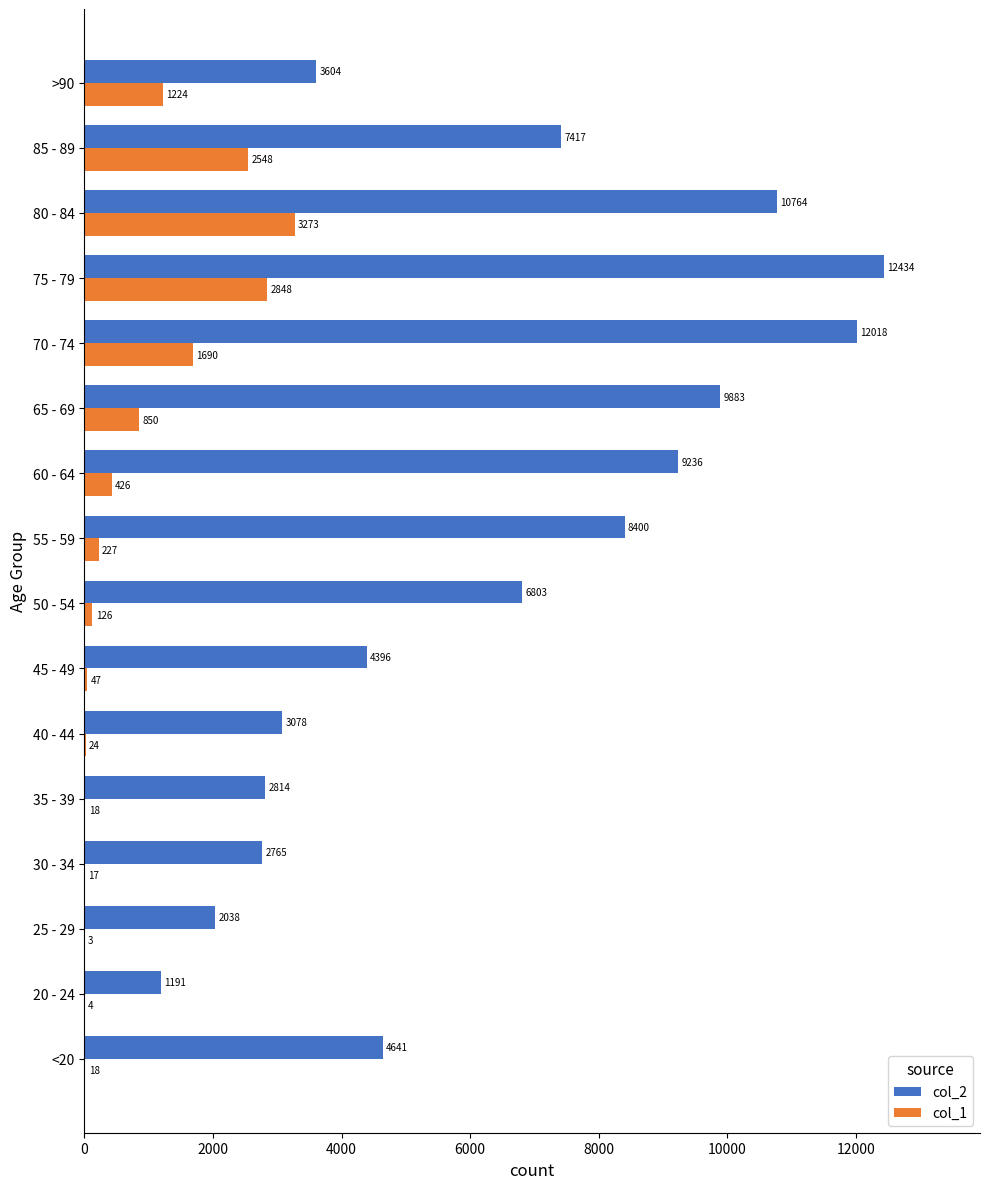

Count the number of data series in this chart.

2